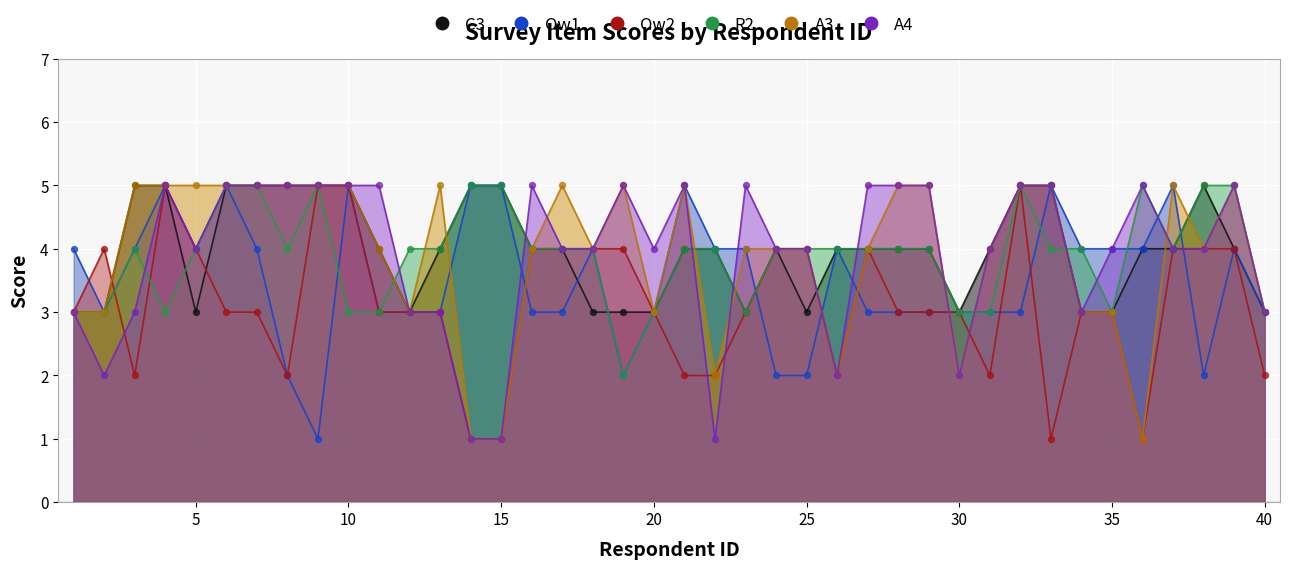

Which series has the widest spread of Y values?

Ow1